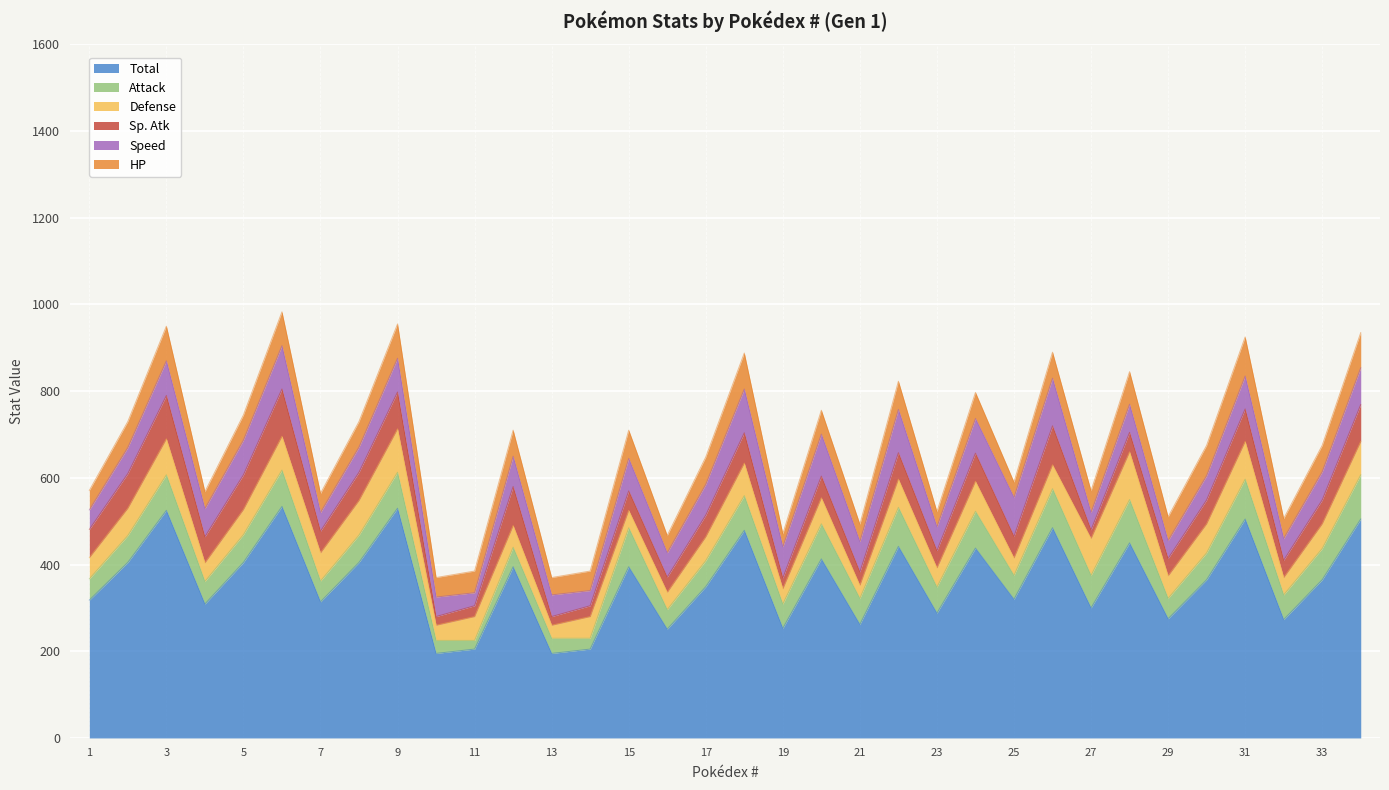

What is the spread (max minus min) of values at 14?

180